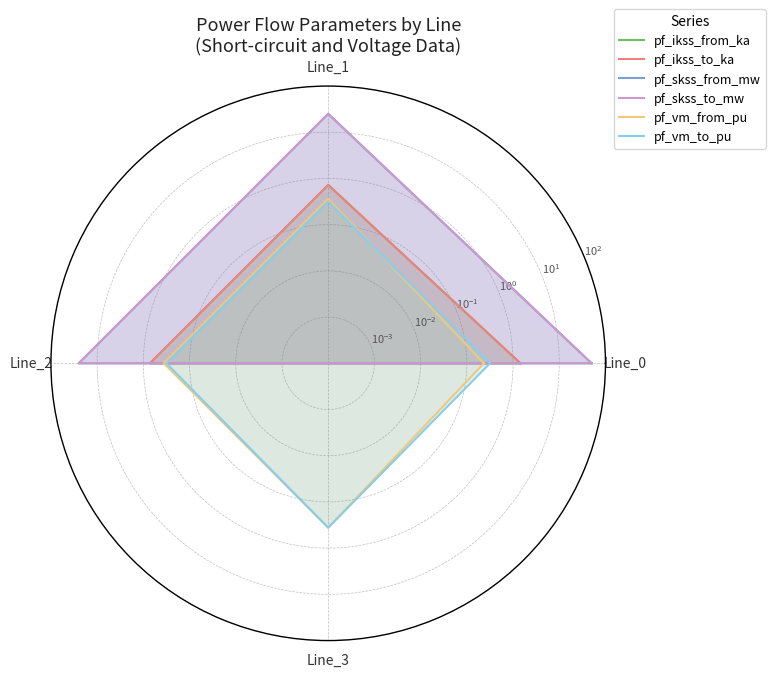

What is the sum of all pf_ikss_from_ka values?

4.3